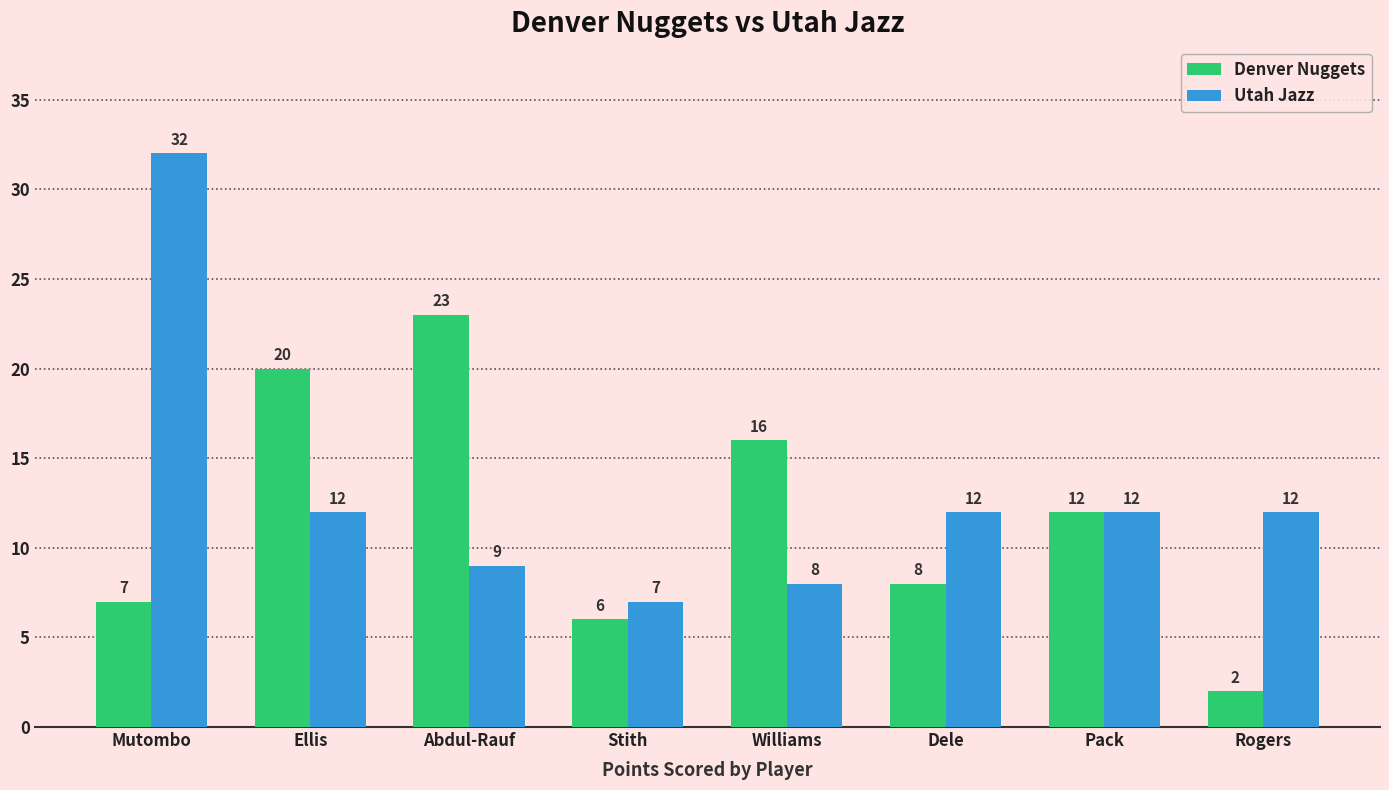

Is the value of Utah Jazz at Ellis greater than the value of Denver Nuggets at Ellis?

No